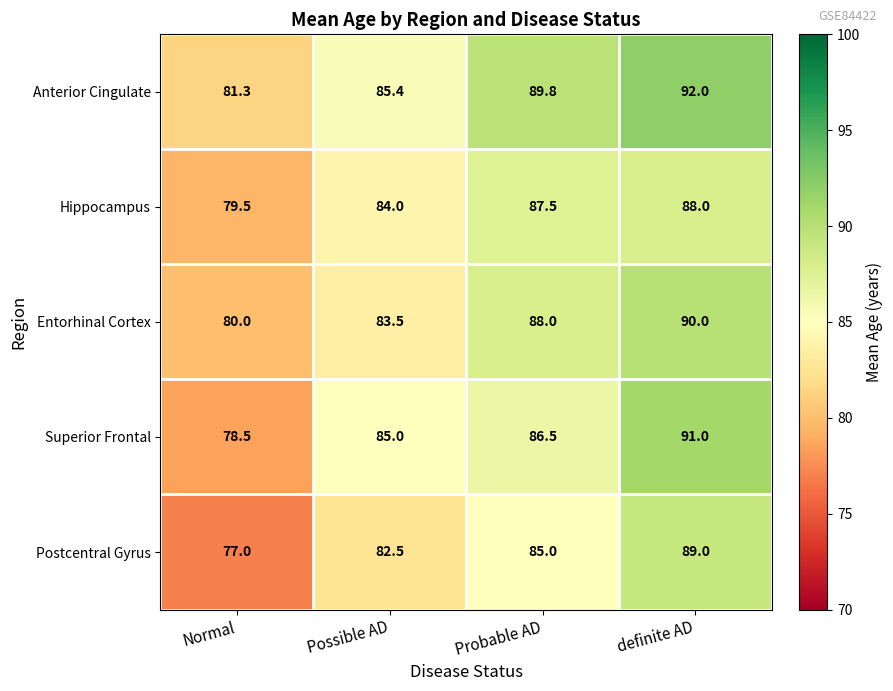

Which series has the widest spread of values?

Superior Frontal